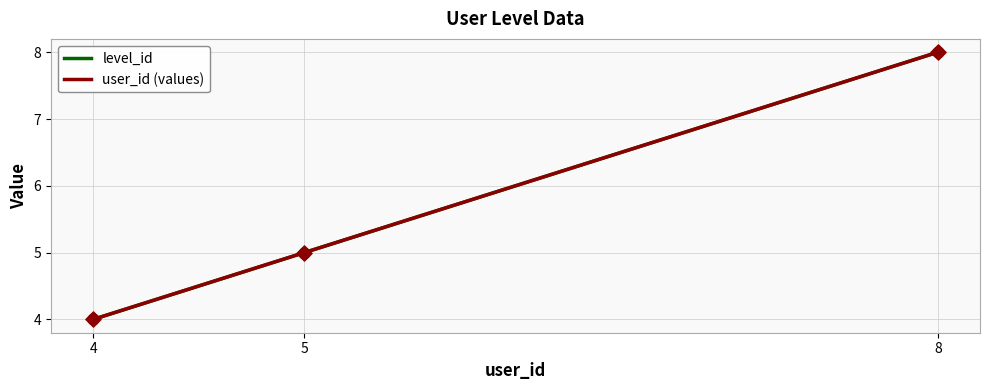

What is the total value across all series at 8?

16